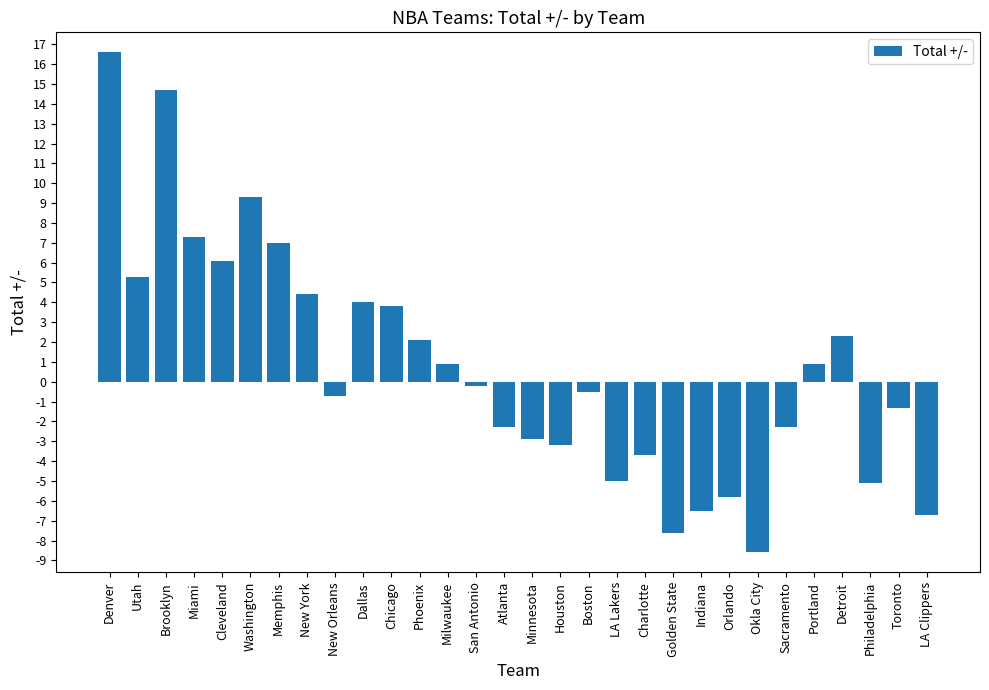

How many values are above zero?

14